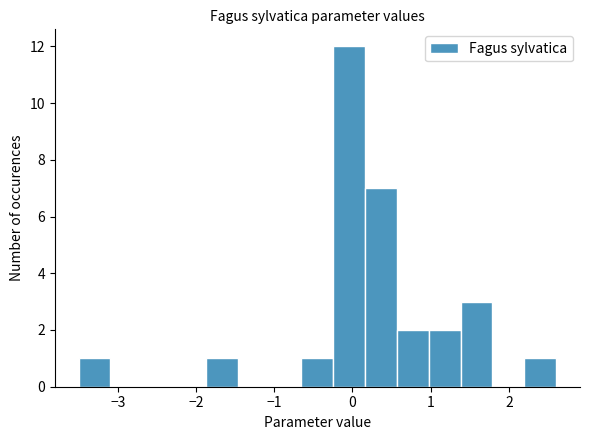

Reading left to right, list every bar in this chart as the range it spans on the x-axis followed by its height. Neither the bar edges nor the heights are printed on the chart, so give them approximately, as read against the axes.

-3.5 to -3.1: 1
-3.1 to -2.7: 0
-2.7 to -2.3: 0
-2.3 to -1.9: 0
-1.9 to -1.5: 1
-1.5 to -1.1: 0
-1.1 to -0.7: 0
-0.7 to -0.2: 1
-0.2 to 0.2: 12
0.2 to 0.6: 7
0.6 to 1.0: 2
1.0 to 1.4: 2
1.4 to 1.8: 3
1.8 to 2.2: 0
2.2 to 2.6: 1